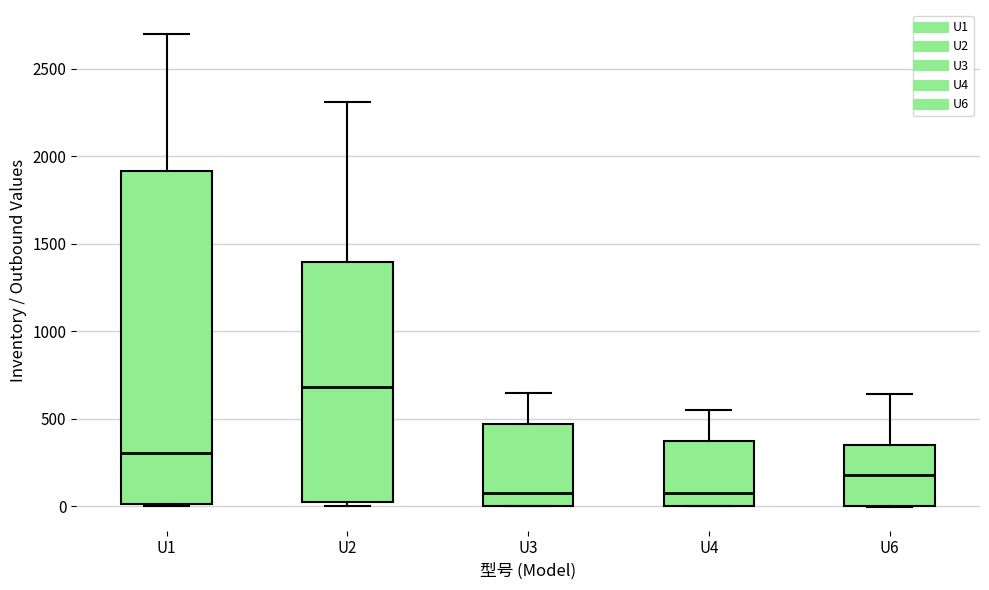

Where is the upper edge of the box for U4 on the y-axis? The values are not printed on the chart, so give them approximately, as read against the axis.

350